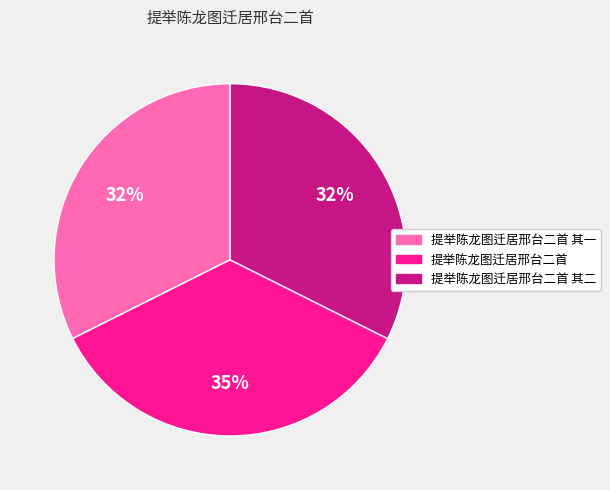

Count the number of slices in the pie.

3